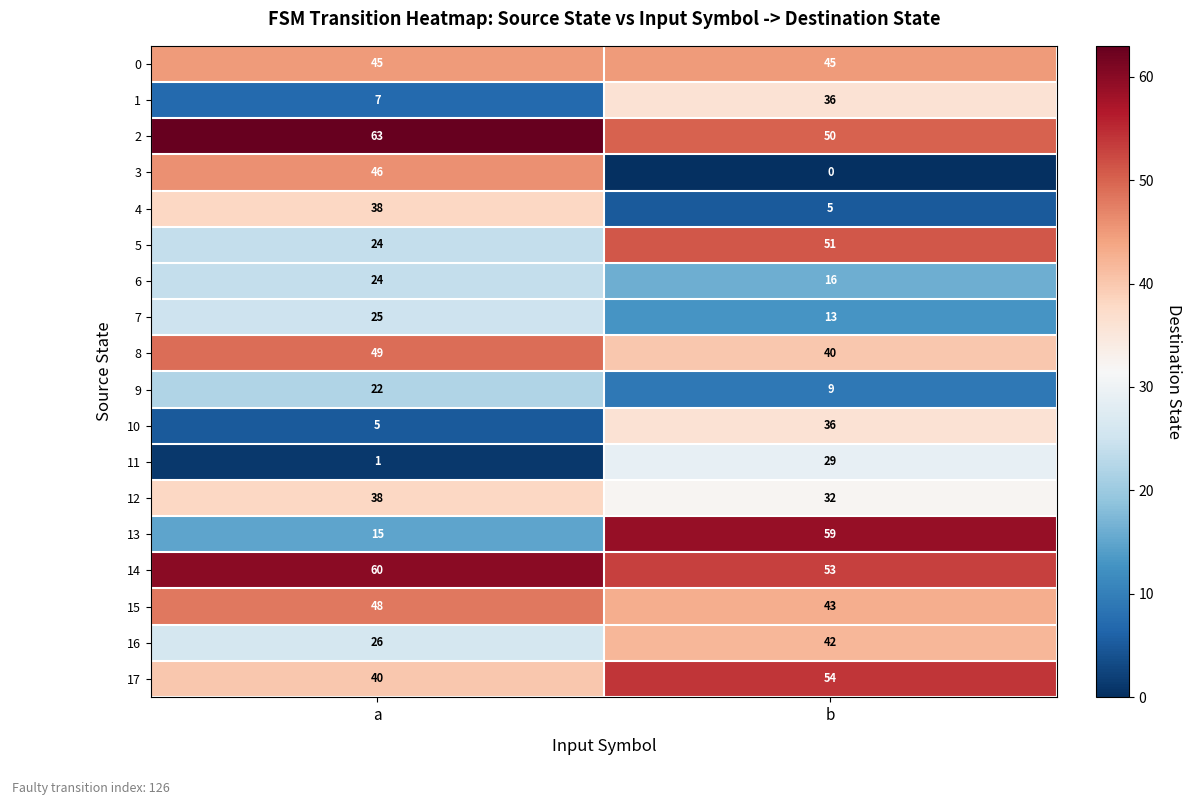

Which category has the highest value in the 2 series?

a